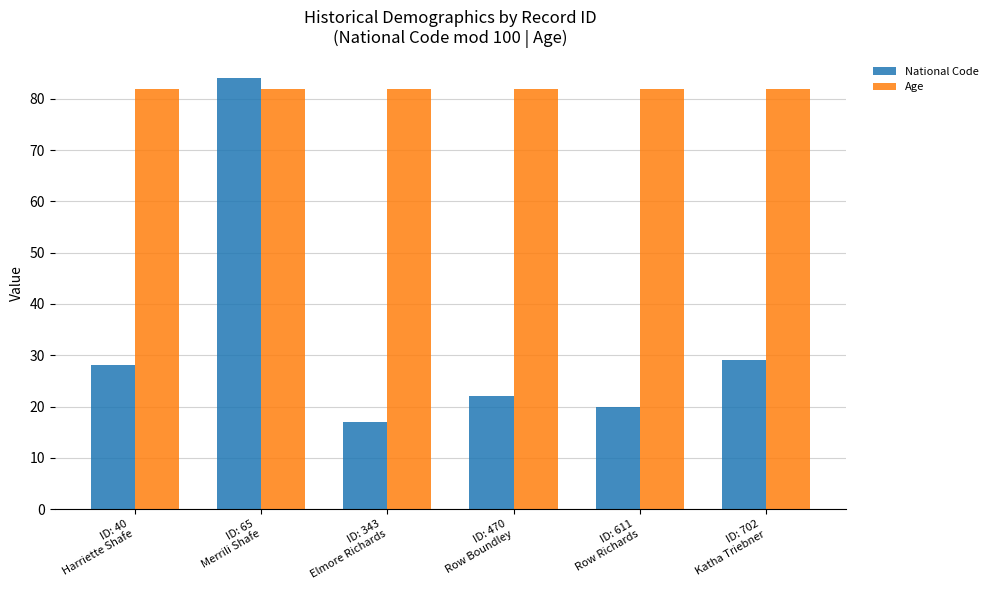

Reading left to right, transcribe all the data shown in this chart.

National Code: 28	84	17	22	20	29
Age: 82	82	82	82	82	82